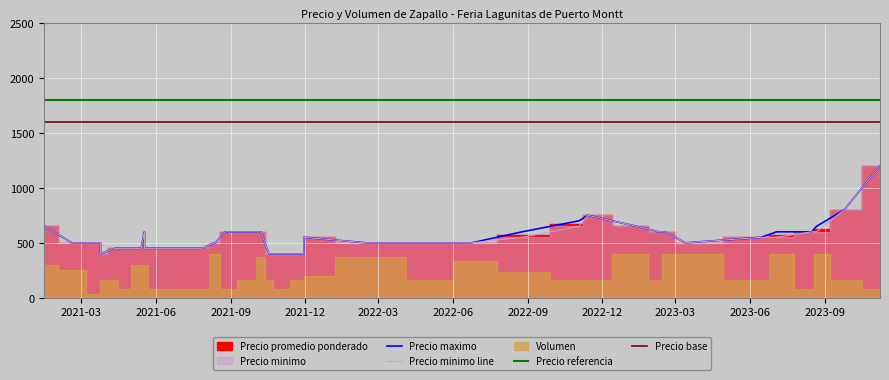

Rank the categories by Precio minimo value from lowest to highest.

4, 5, 20, 30, 35, 0, 7, 12, 13, 21, 23, 24, 2, 3, 10, 14, 18, 26, 28, 29, 31, 8, 16, 36, 39, 1, 6, 11, 15, 22, 27, 33, 37, 38, 25, 32, 34, 9, 17, 19